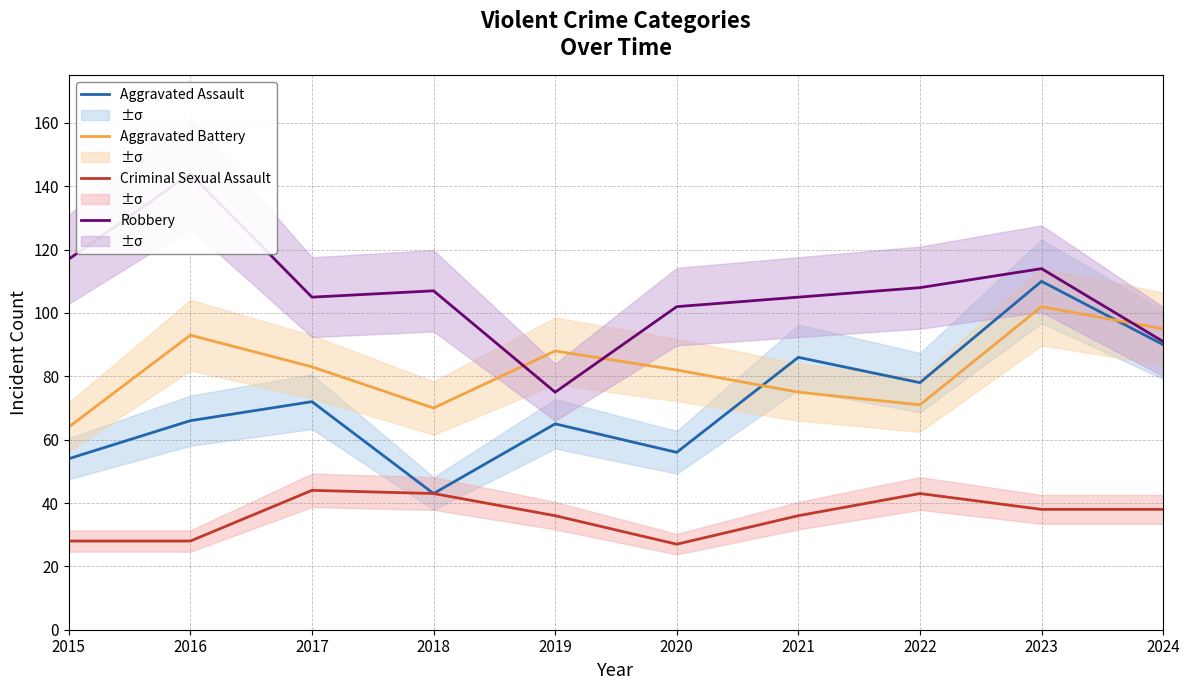

What is the difference between the Criminal Sexual Assault values at 2019 and 2024?

2